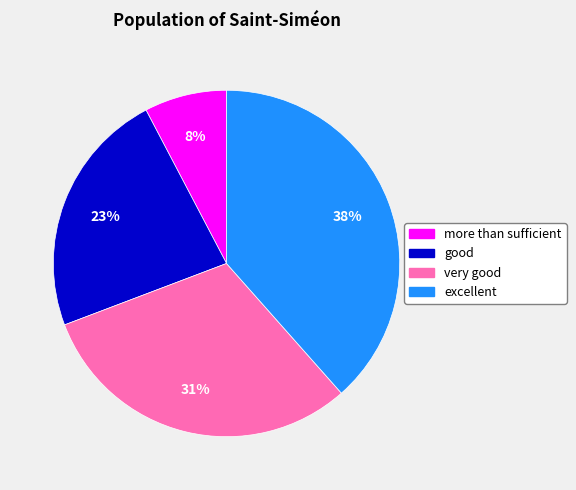

What percentage is the very good slice, to the nearest percent?

31%